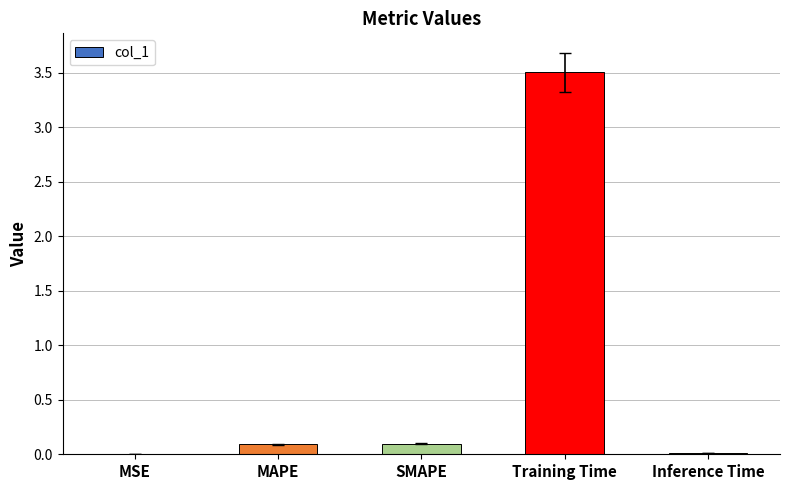

The value at Training Time is 1.1. True or false?

False